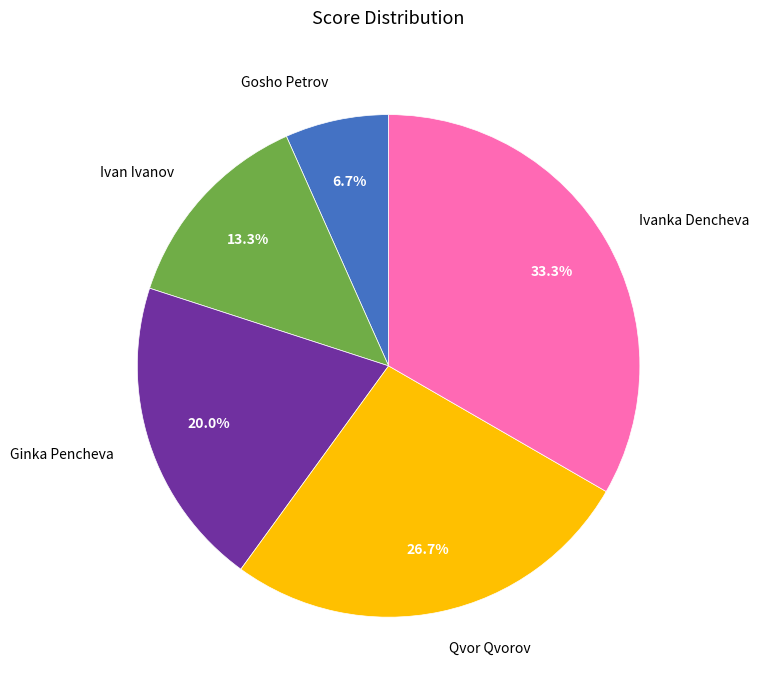

Does Qvor Qvorov represent more than half of the total?

No